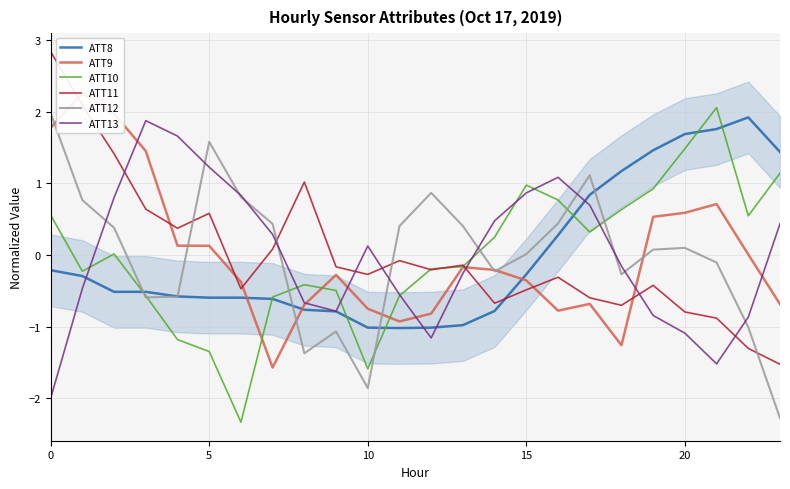

What are all the series names shown in the legend?

ATT8, ATT9, ATT10, ATT11, ATT12, ATT13